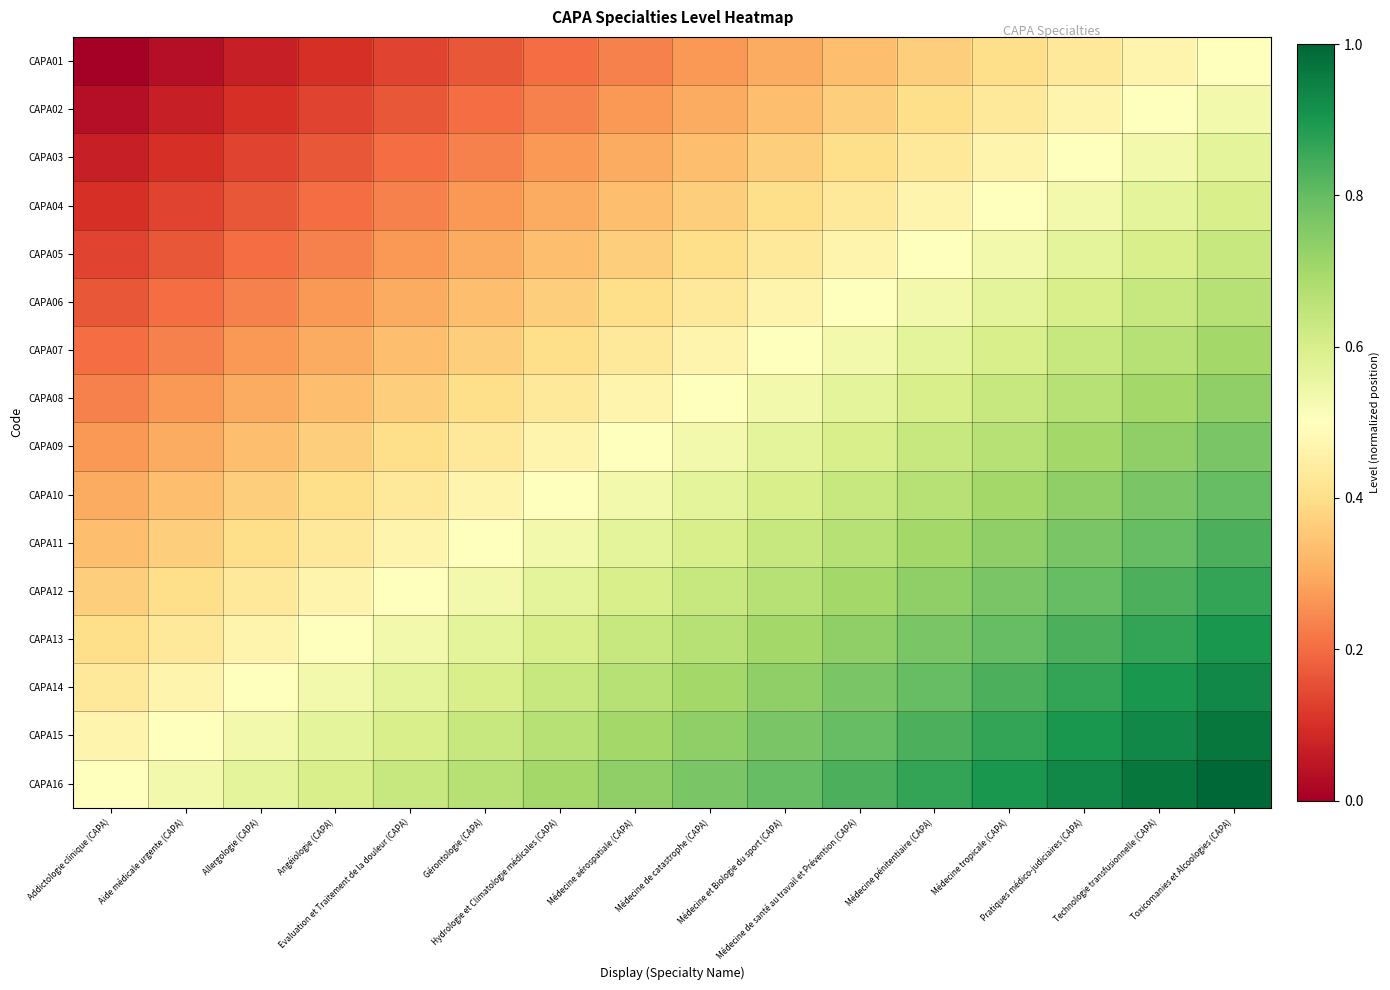

What is the difference between the highest and lowest values at Médecine et Biologie du sport (CAPA)?

0.5